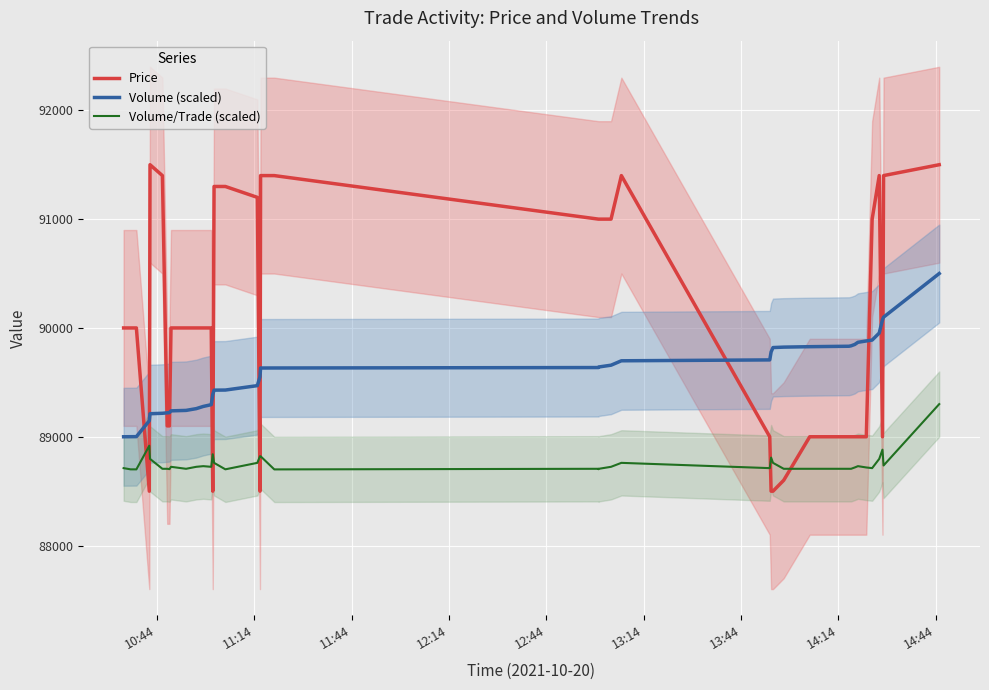

Rank the series by their average value, from lowest to highest.

Volume/Trade (scaled), Volume (scaled), Price